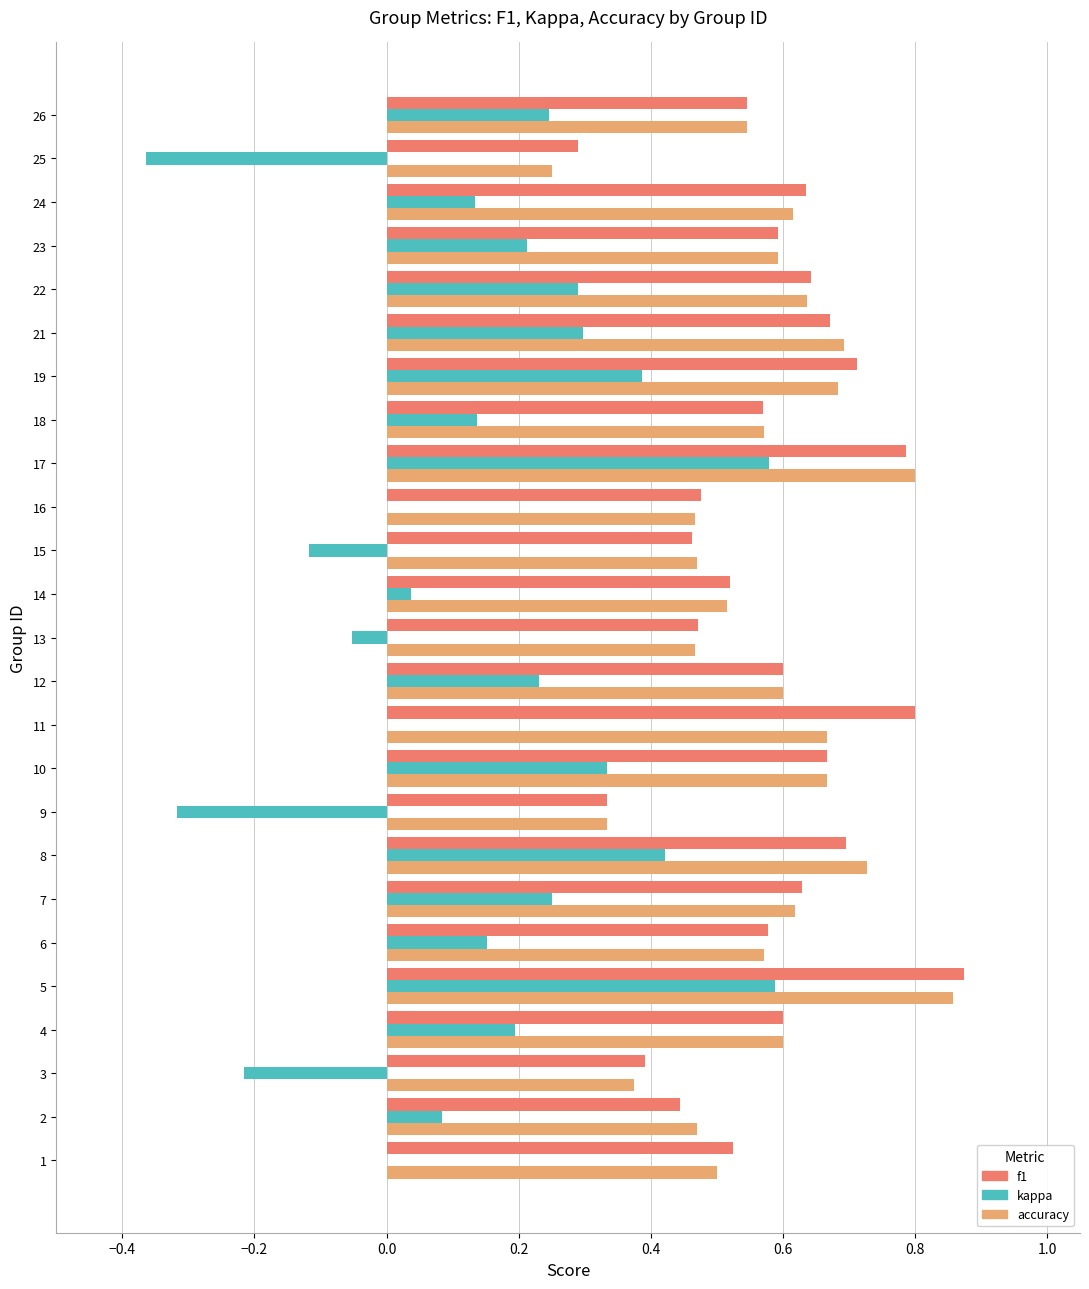

True or false: f1 has a value of 1.1 at 8.

False